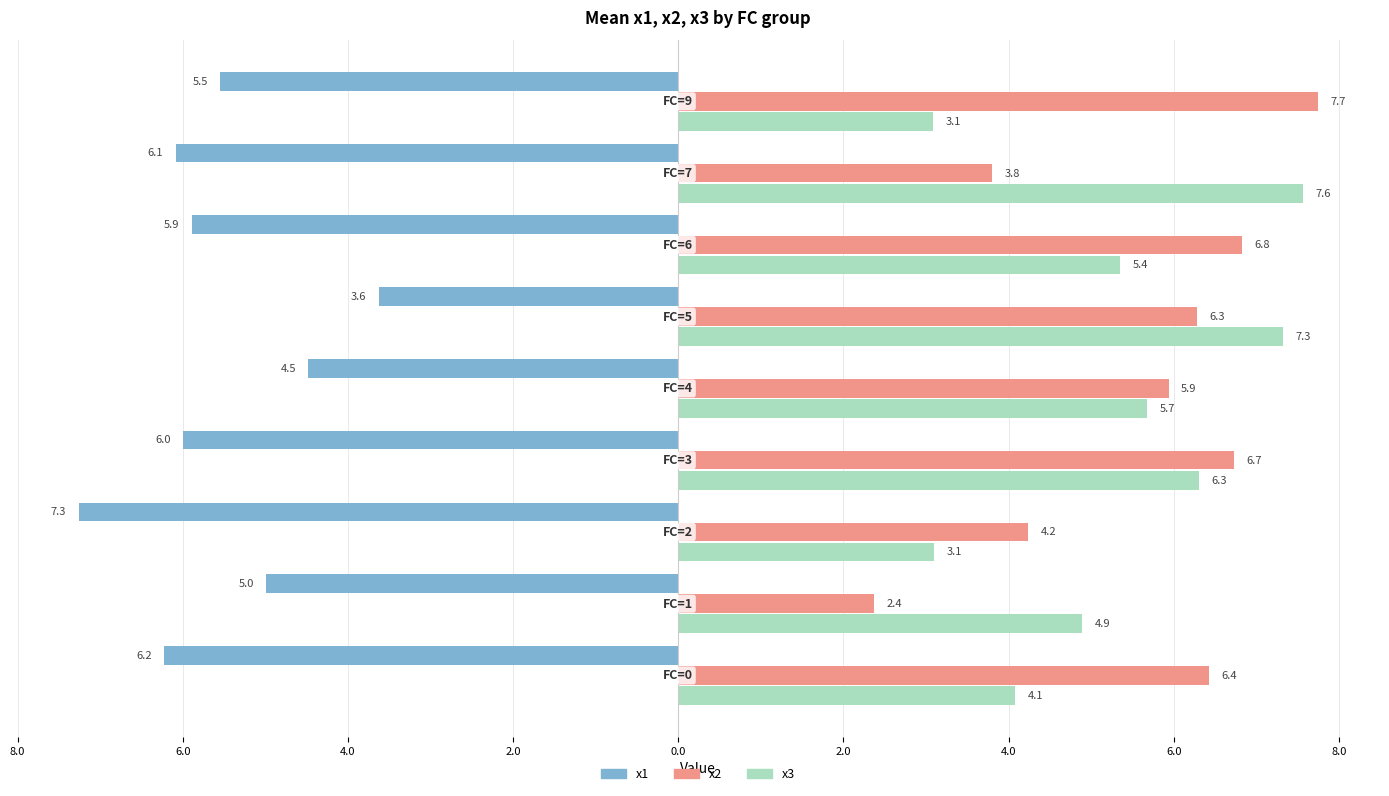

What are all the series names shown in the legend?

x1, x2, x3